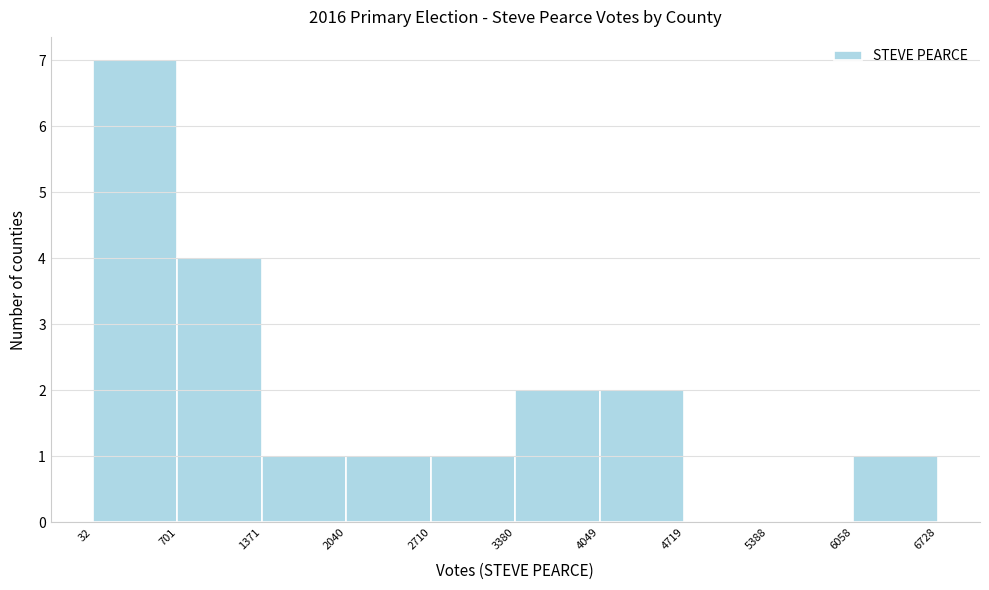

Which range on the x-axis has the tallest bar?

32 to 701